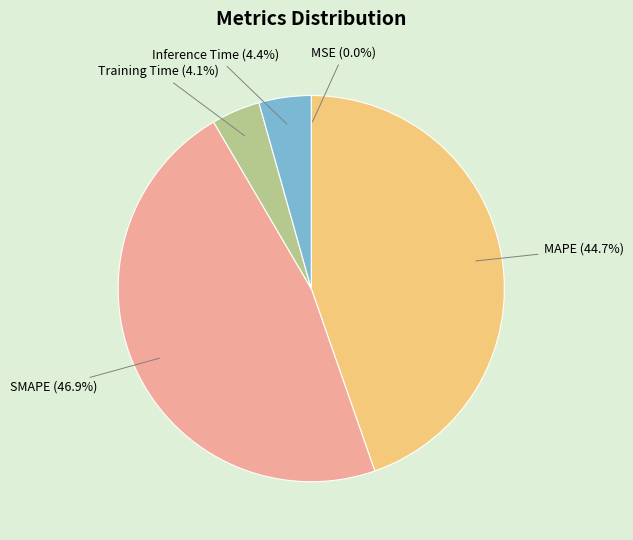

Which has a higher value, MAPE or Inference Time?

MAPE